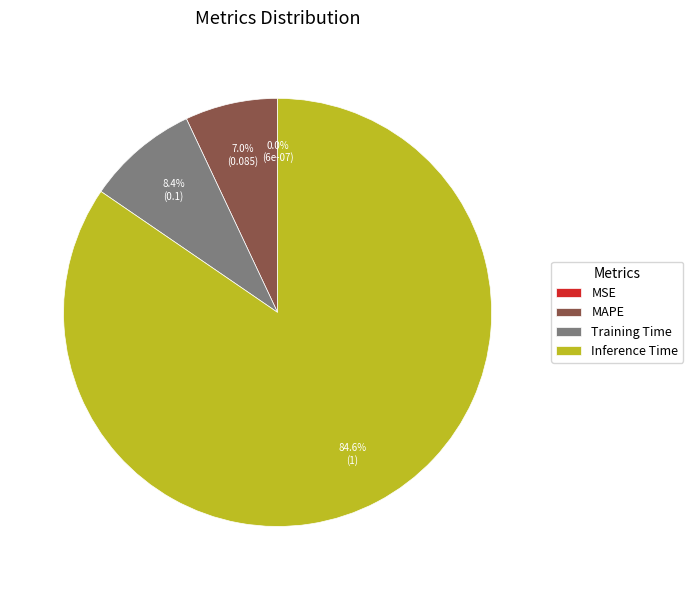

To the nearest percent, what is the average slice percentage?

25%